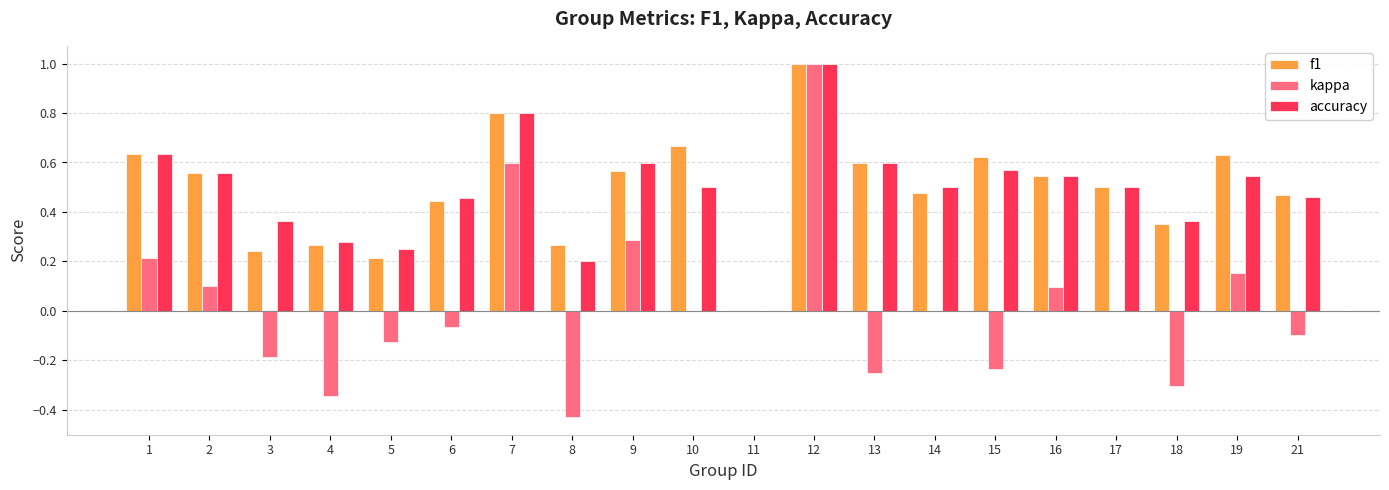

How many positive values does the f1 series have?

19